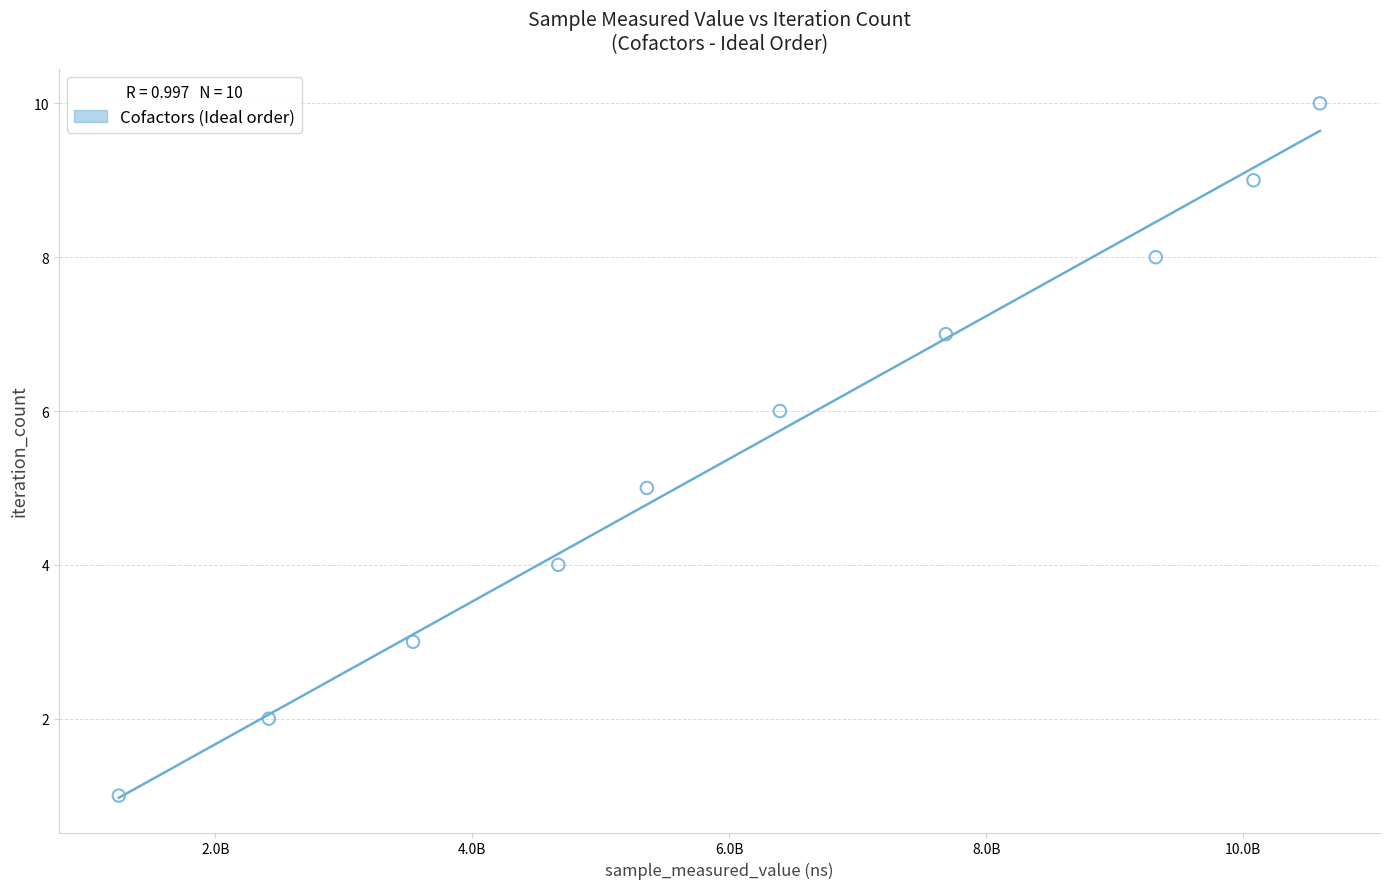

What is the average X value?

6130485671